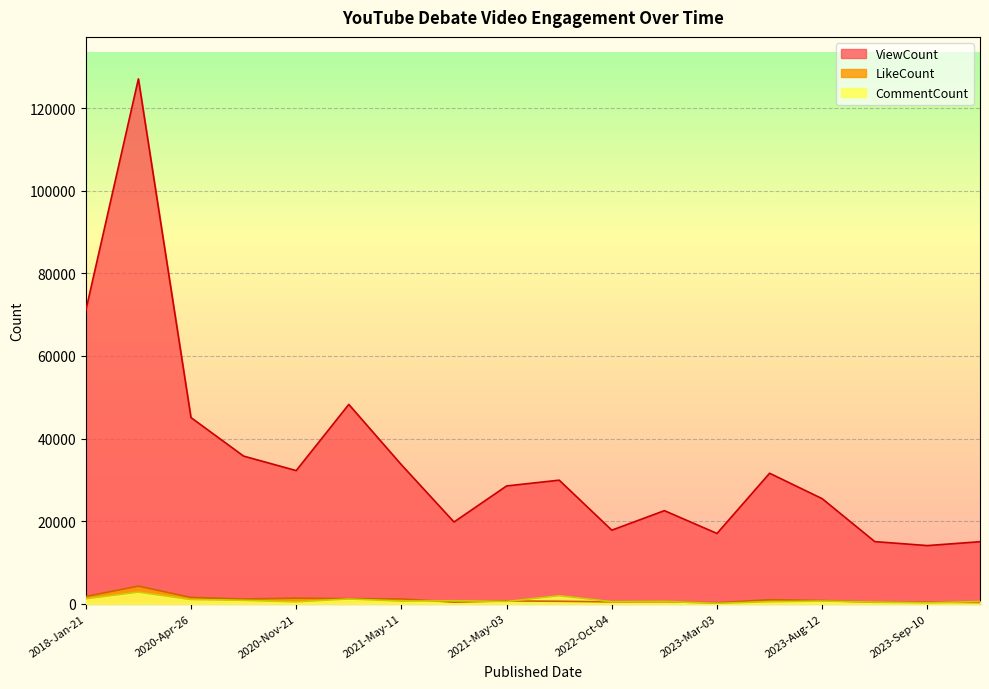

True or false: CommentCount and ViewCount intersect in this chart.

False